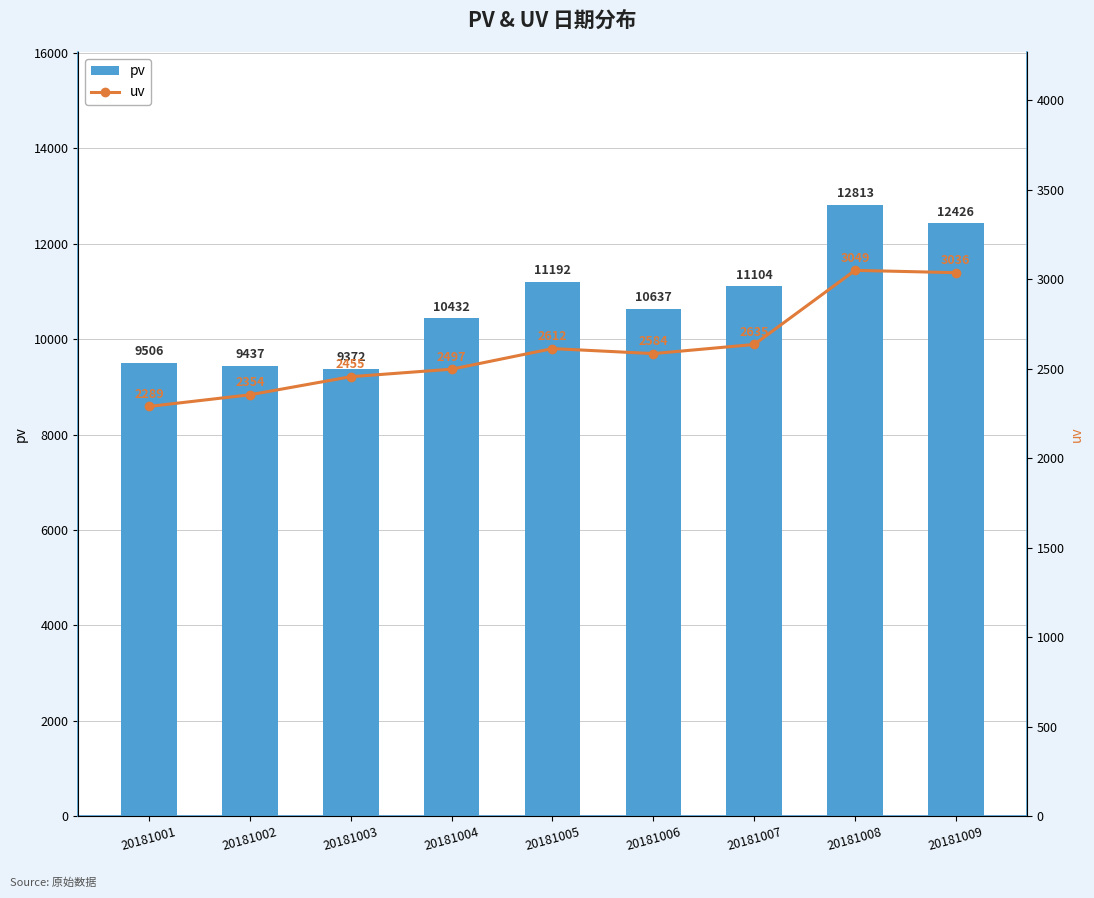

What is the smallest value displayed?

2289